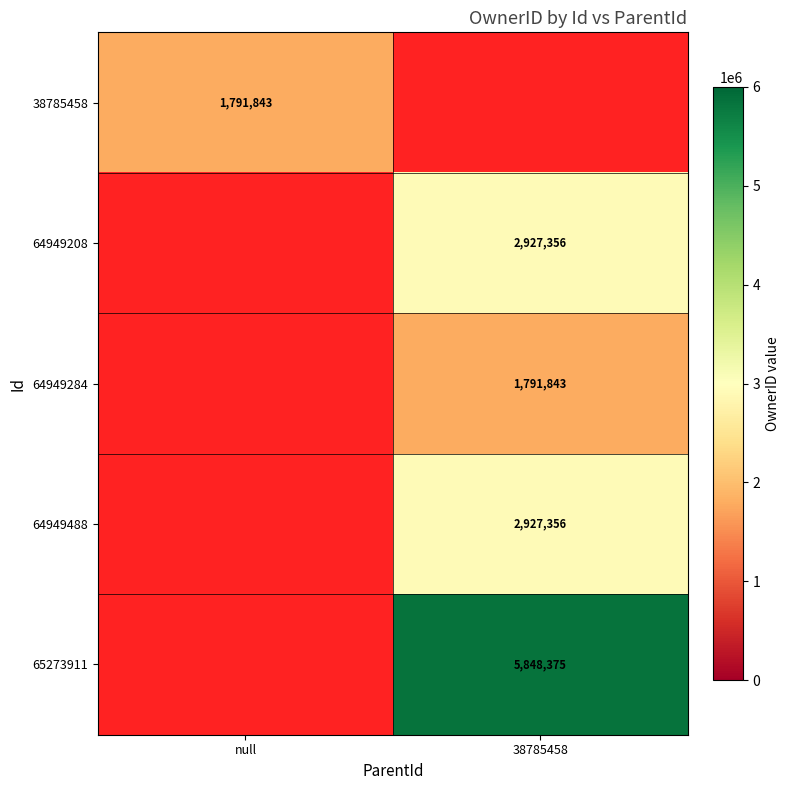

The value of 64949208 at 38785458 is 2927356. True or false?

True